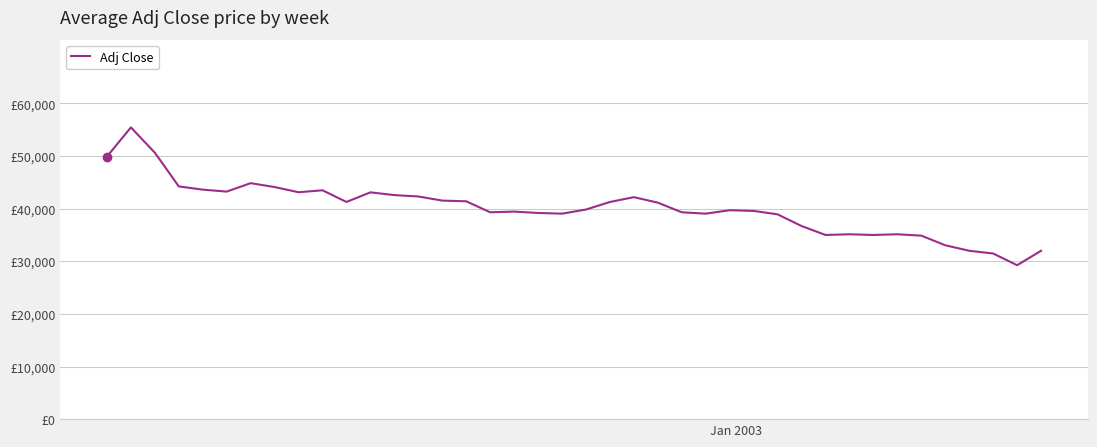

How many points are lower than both their immediate neighbors (excluding endpoints)?

9